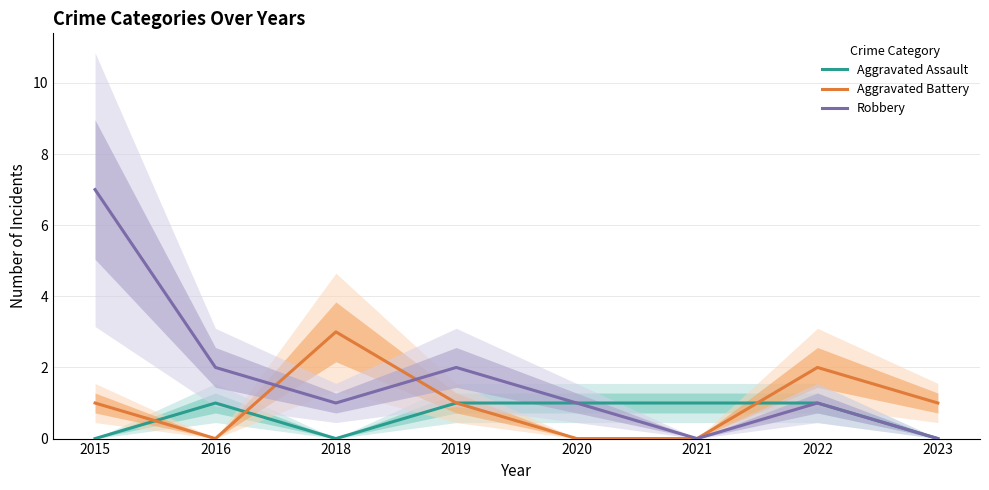

True or false: Aggravated Battery has more than 1 points higher than both neighbors.

True